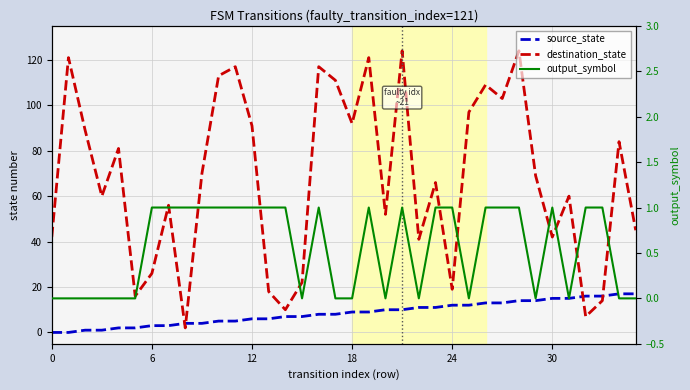

What is the difference between the second highest and minimum values in the source_state series?

17